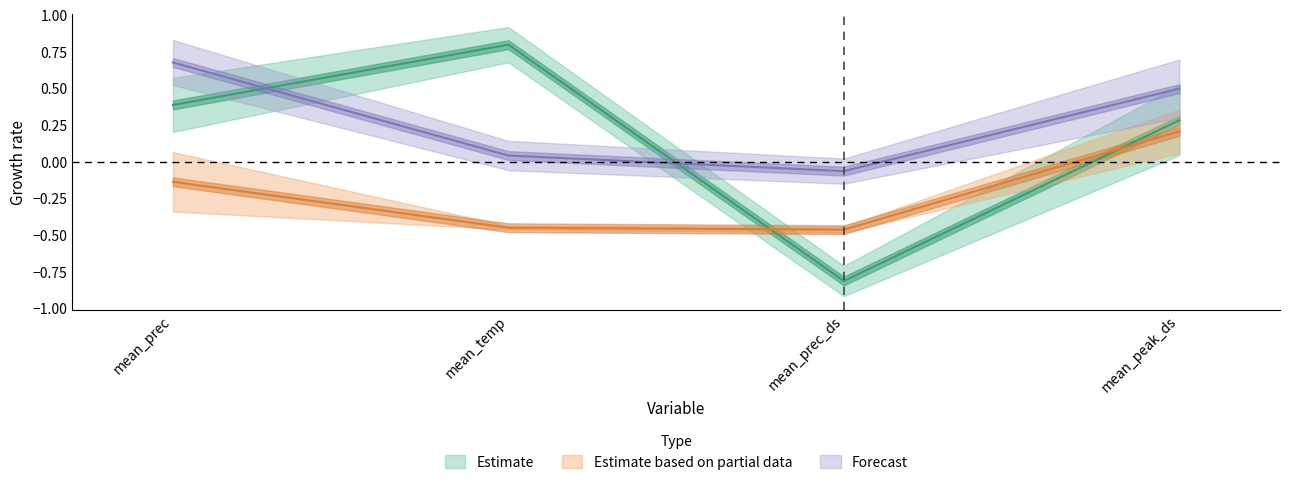

What is the total value across all series at mean_prec?

0.9